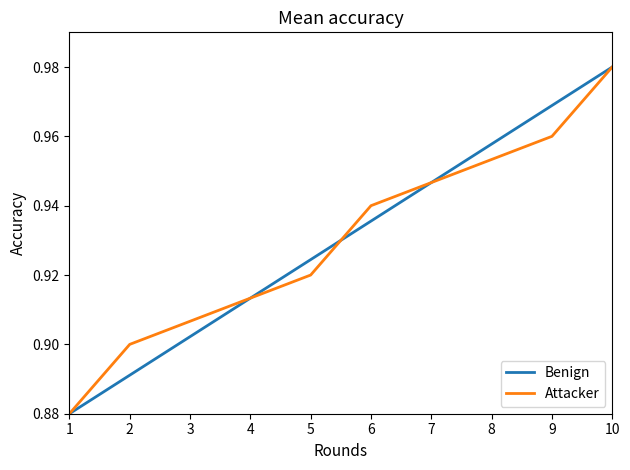

List the labels in order of Attacker value, smallest first.

1, 2, 3, 4, 5, 6, 7, 8, 9, 10